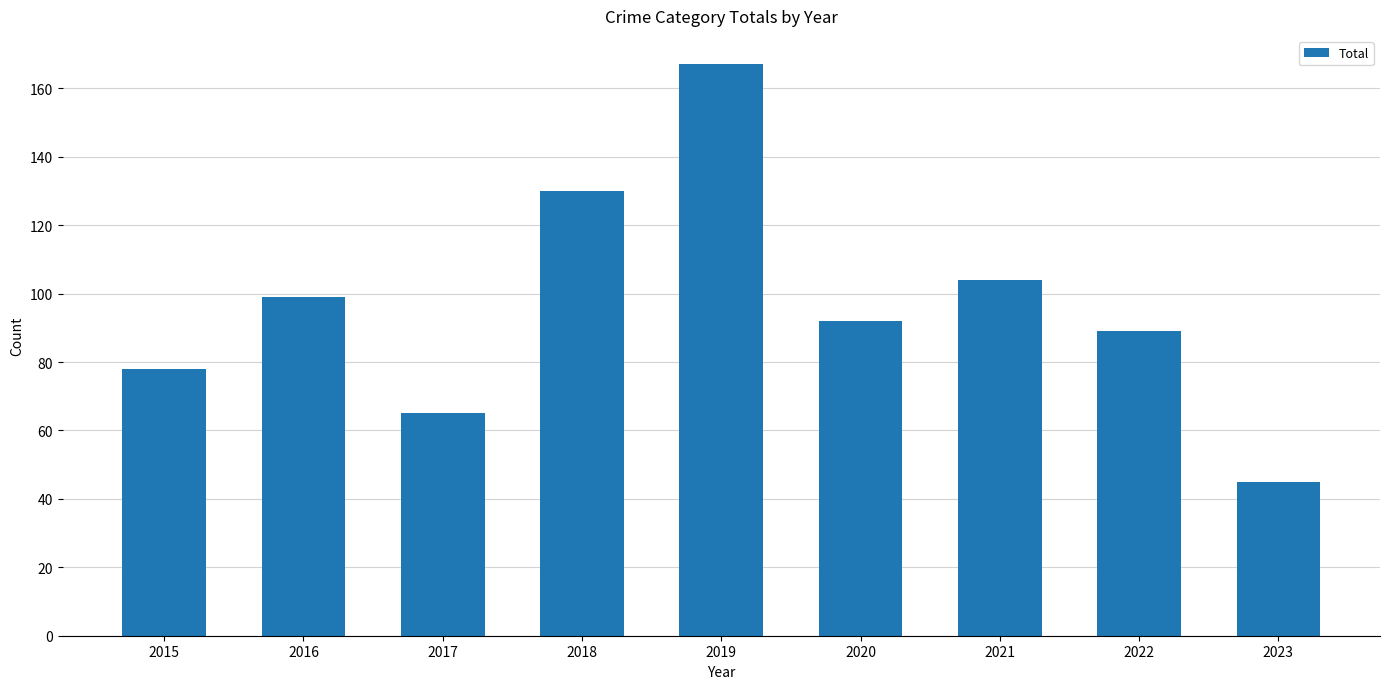

Count the number of data series in this chart.

1